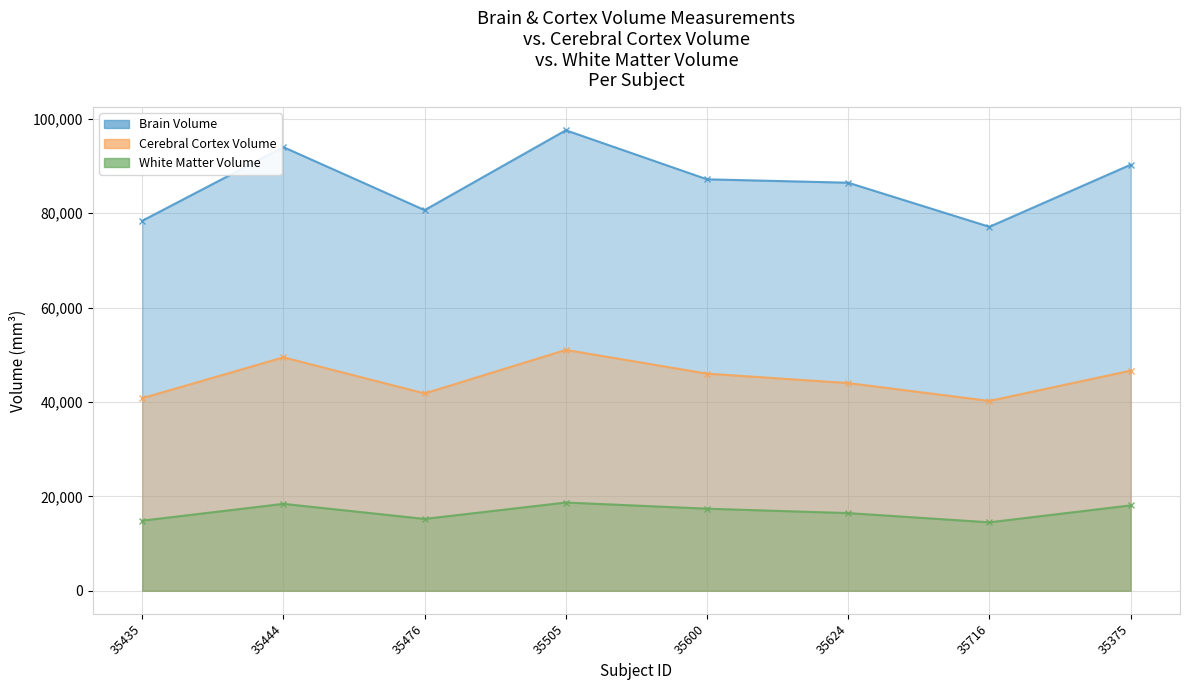

True or false: White Matter Volume has more than 1 interior local peaks.

True